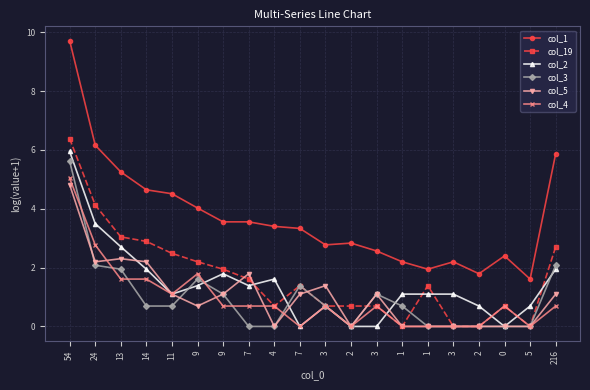

True or false: col_2 has a value of 0.6 at 11.

False